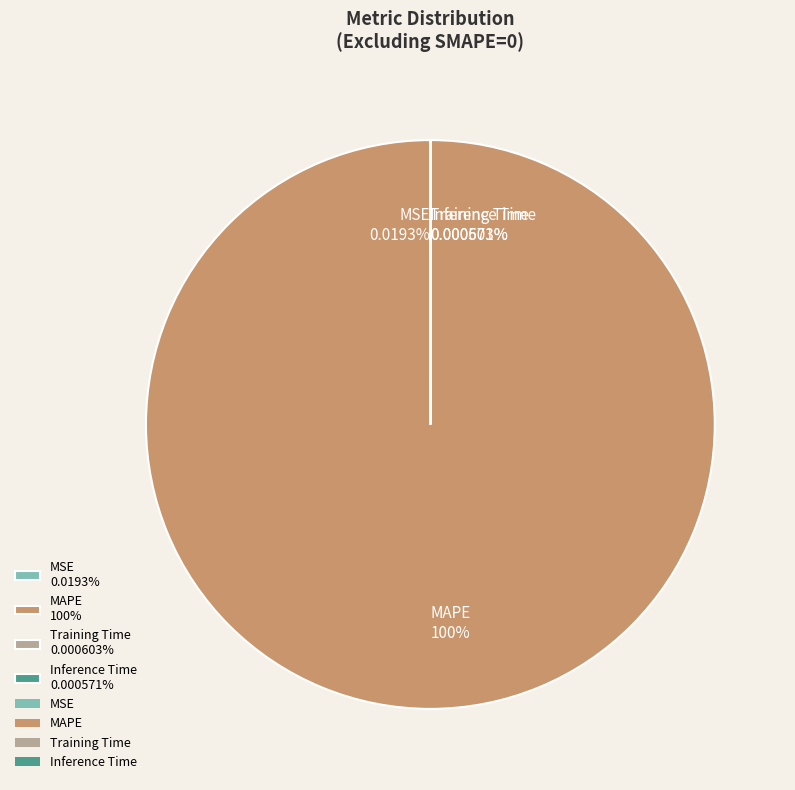

Does any single category account for the majority?

Yes